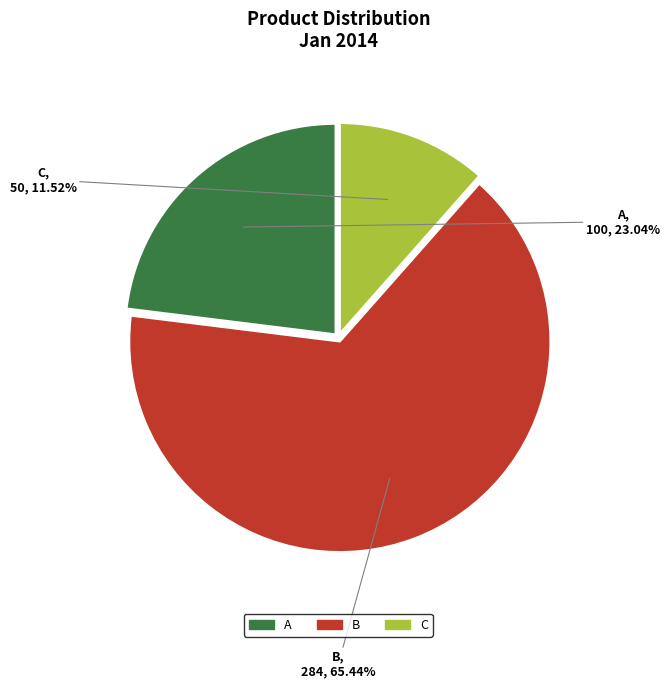

How many segments does this pie chart have?

3